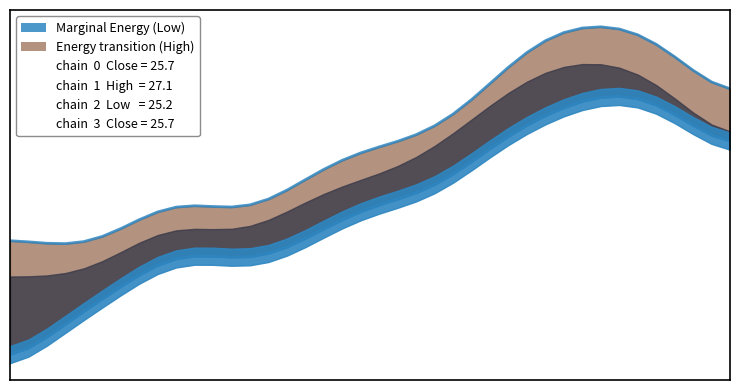

What is the value of the High point at the 8th from the left?

24.9